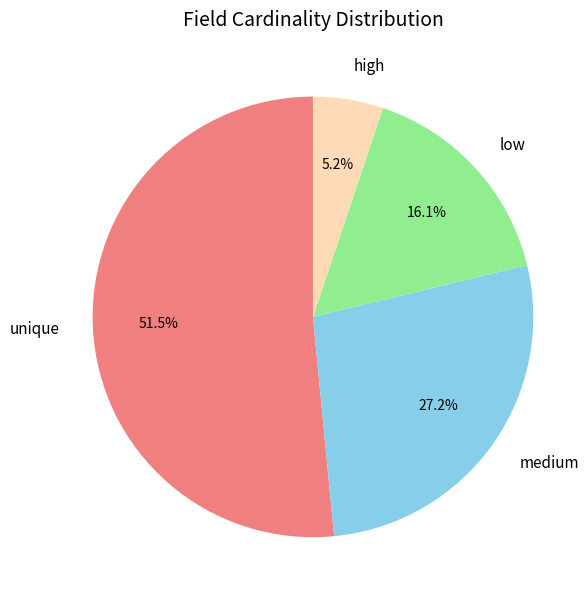

What portion of the pie excludes medium?

72.8%